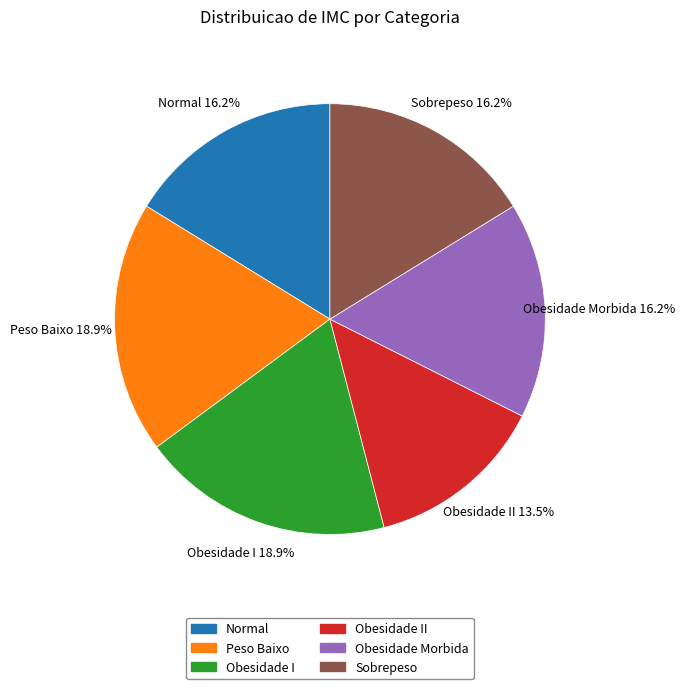

Is there a majority slice in this chart?

No